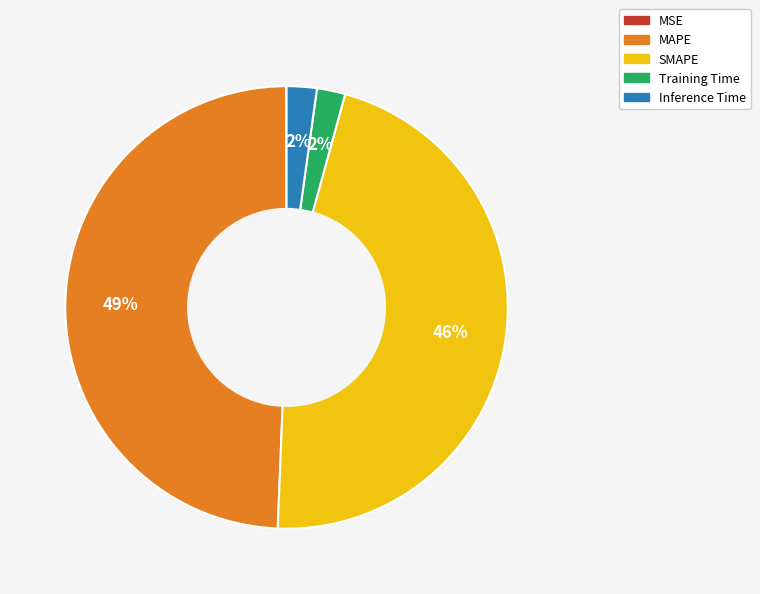

Is there a majority slice in this chart?

No